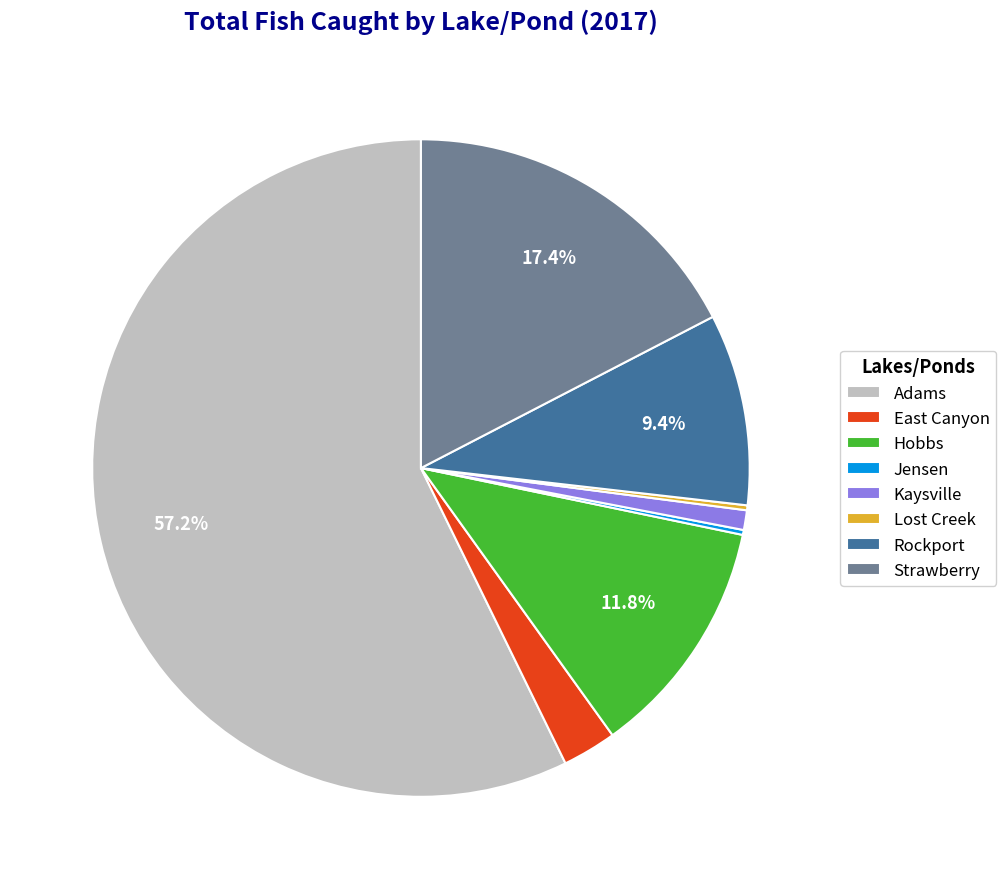

To the nearest percent, what portion does Rockport represent?

9%